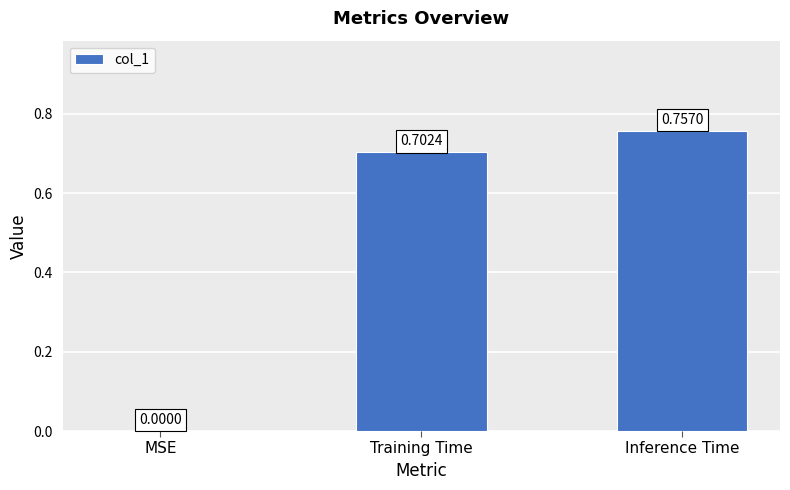

What is the sum of all values?

1.5